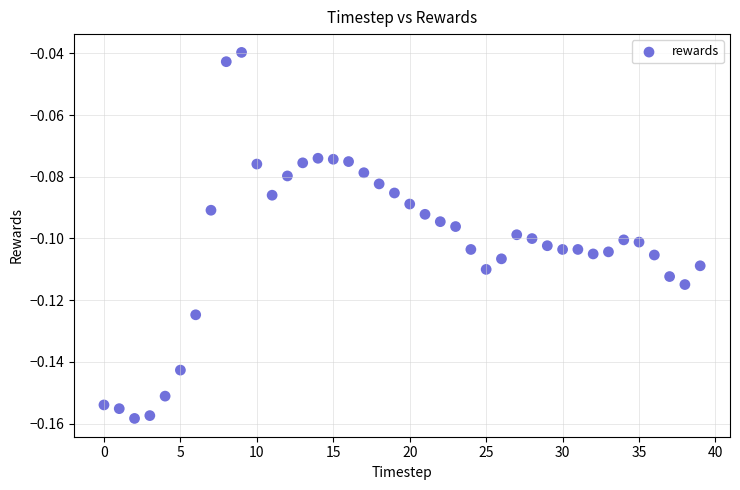

How many points are shown in the scatter plot?

40